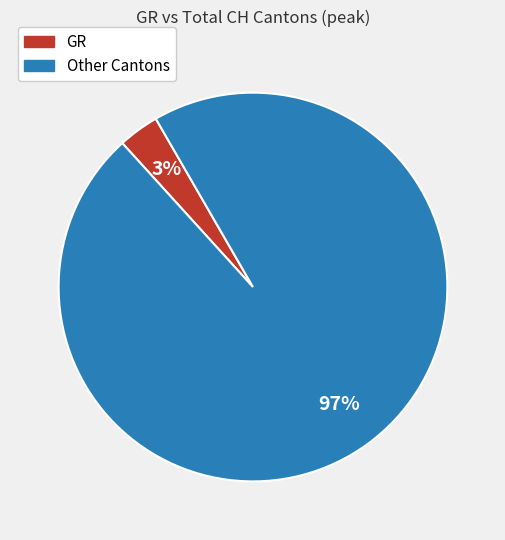

To the nearest percent, what is the average slice percentage?

50%